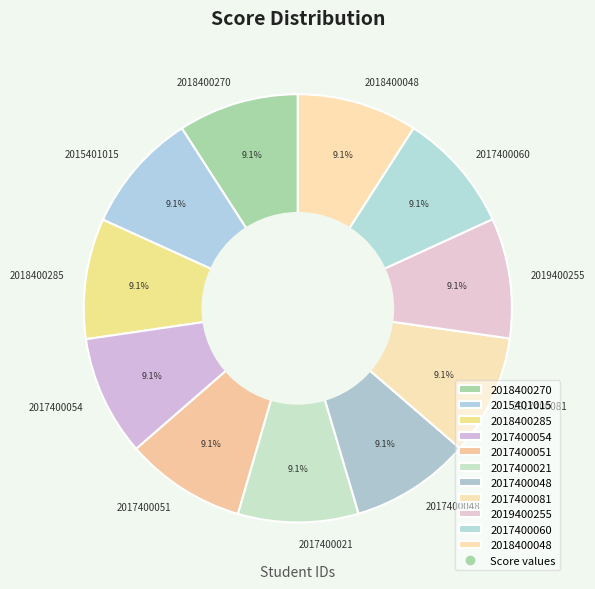

How many slices are in this pie chart?

11